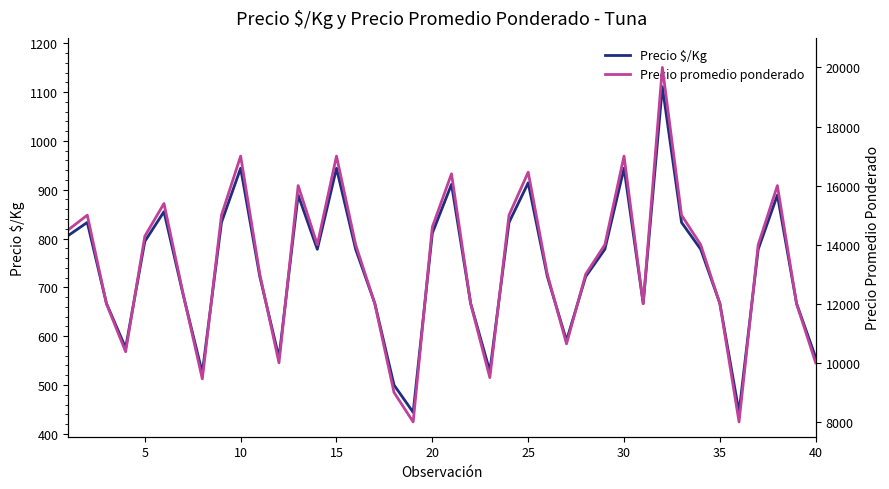

What is the highest value of the Precio $/Kg series?

1111